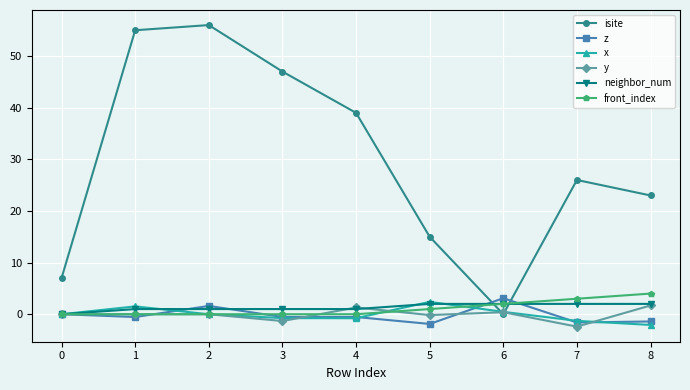

Count the isite values in the range 15 to 47.

5